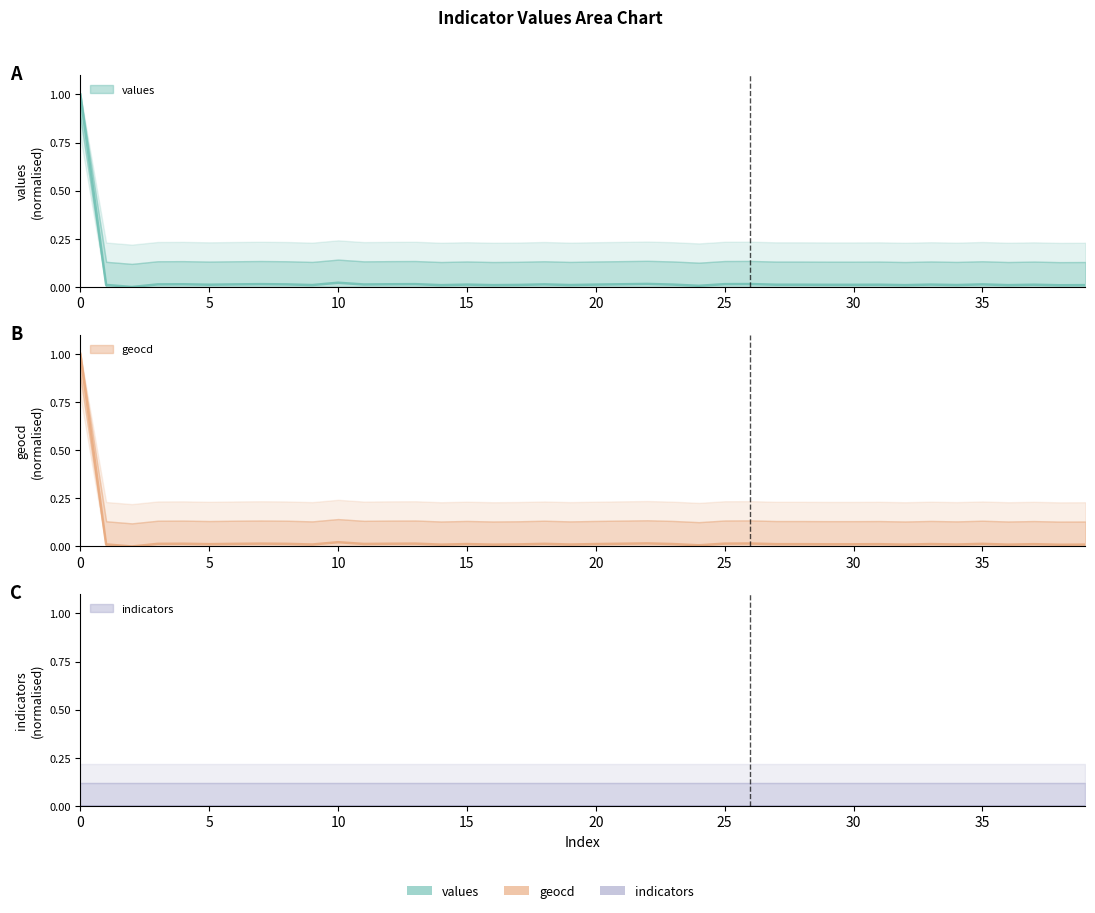

True or false: geocd has a value of 0.0 at 18.

True